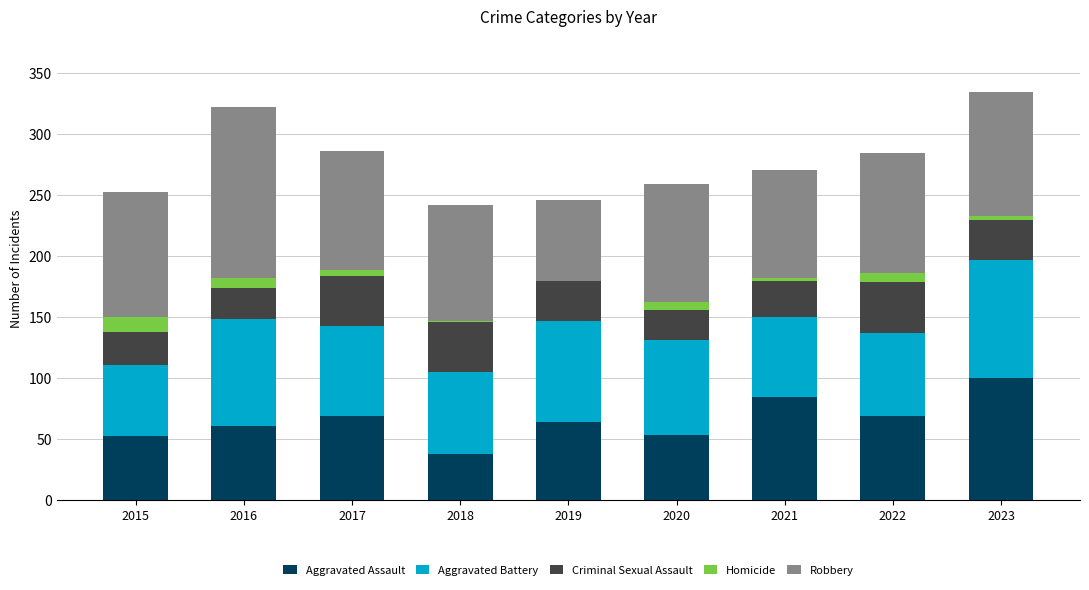

How many distinct data groups are displayed?

5